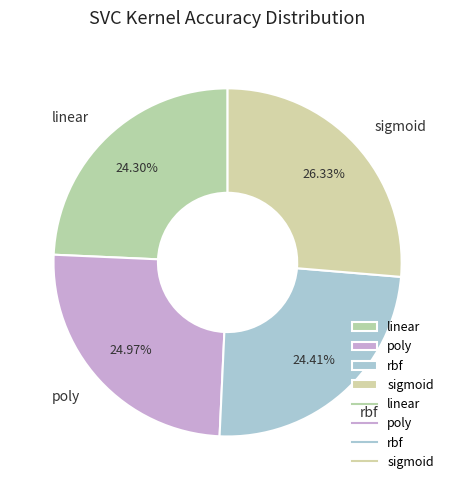

How many segments does this pie chart have?

4